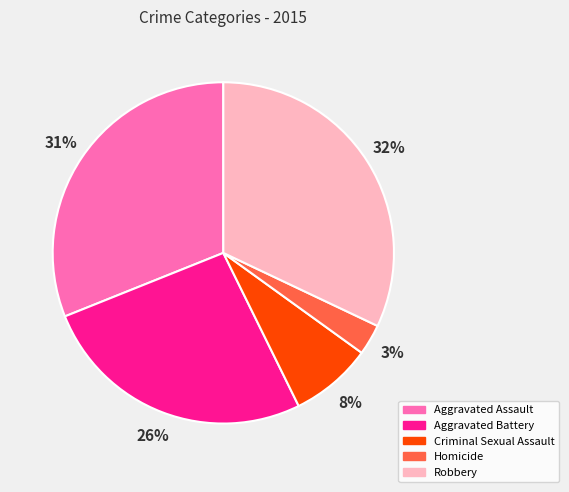

To the nearest percent, what percentage of the pie is Aggravated Assault?

31%